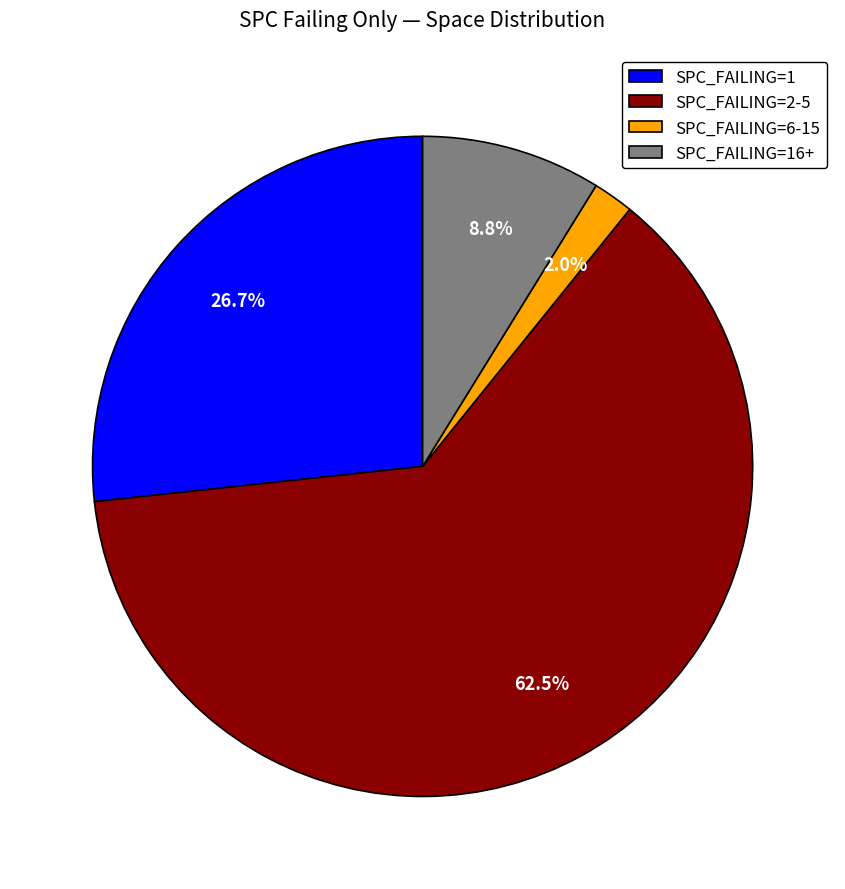

Which slice is the largest?

SPC_FAILING=2-5